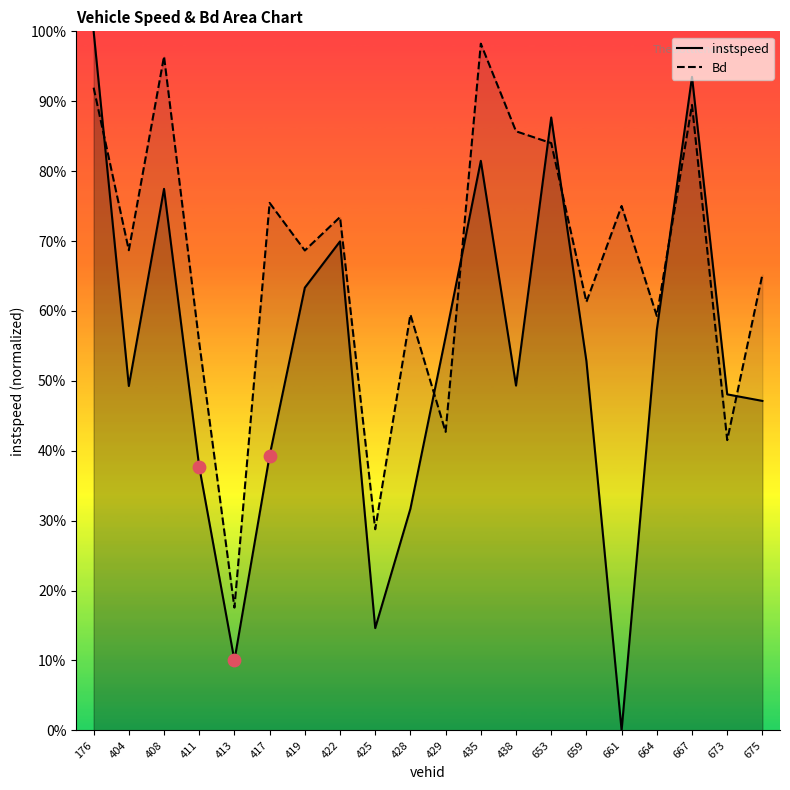

Is the value of instspeed at 422 greater than the value of Bd at 675?

Yes